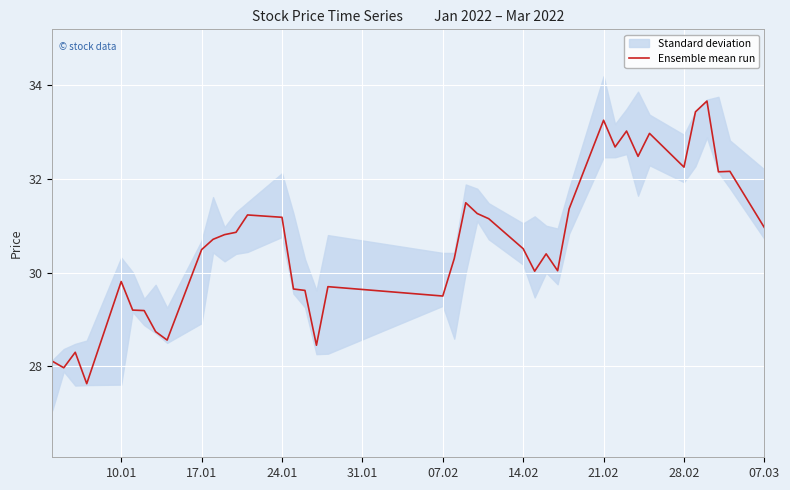

What is the value of the 28th point from the left?

30.0